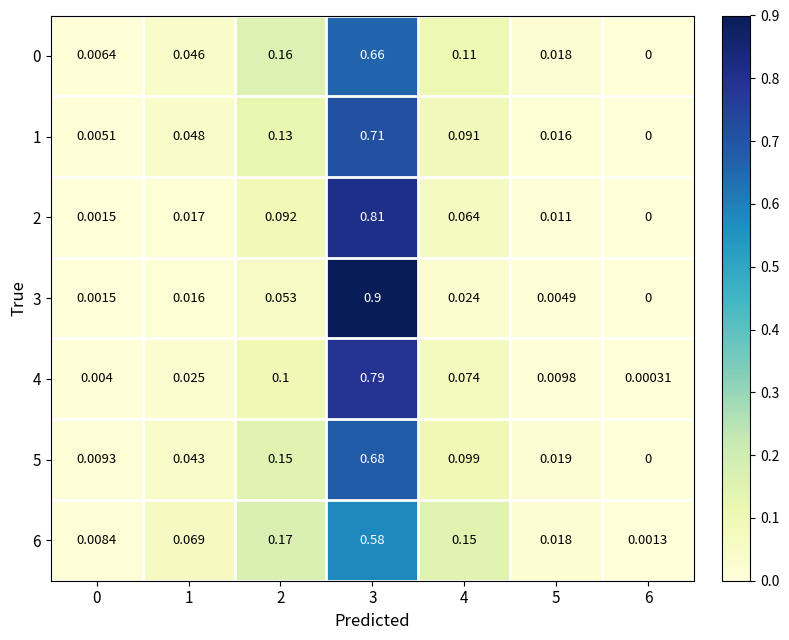

What is the greatest value displayed?

0.9